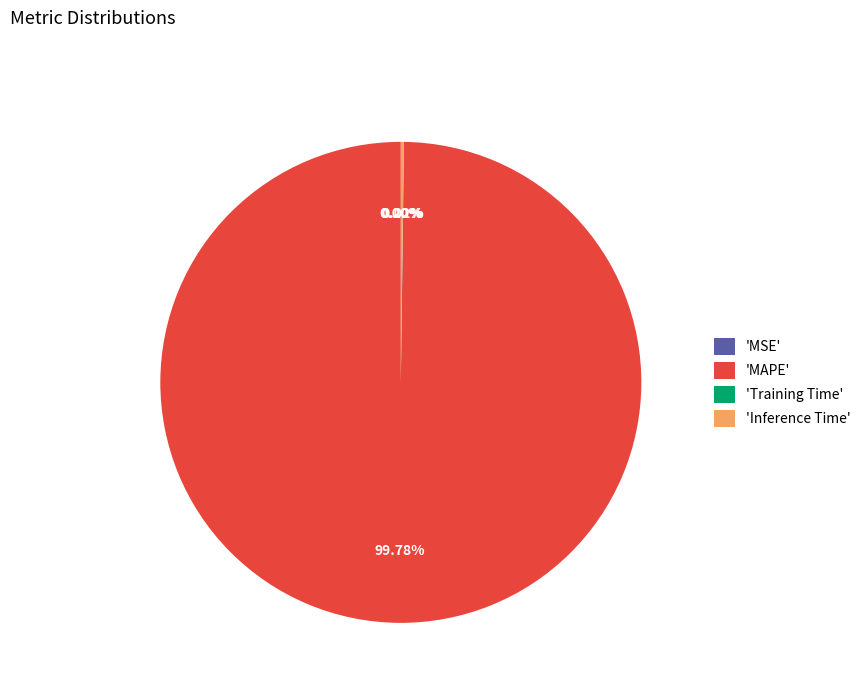

What is the majority slice?

'MAPE'